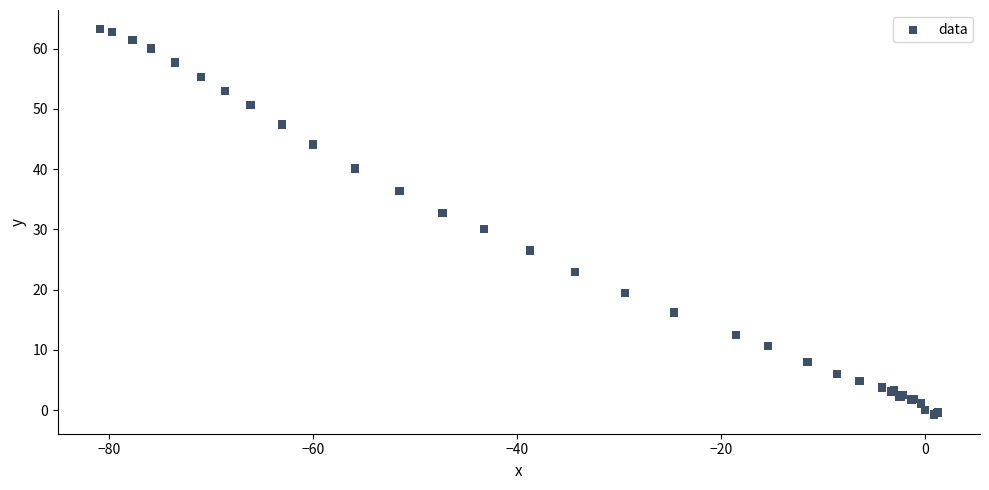

What Y value in the scatter plot is closest to 31?

30.1